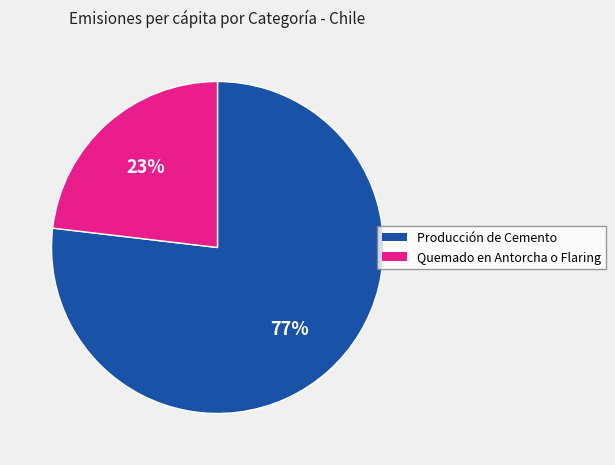

To the nearest percent, what is the difference between the Quemado en Antorcha o Flaring and Producción de Cemento slice percentages?

54%